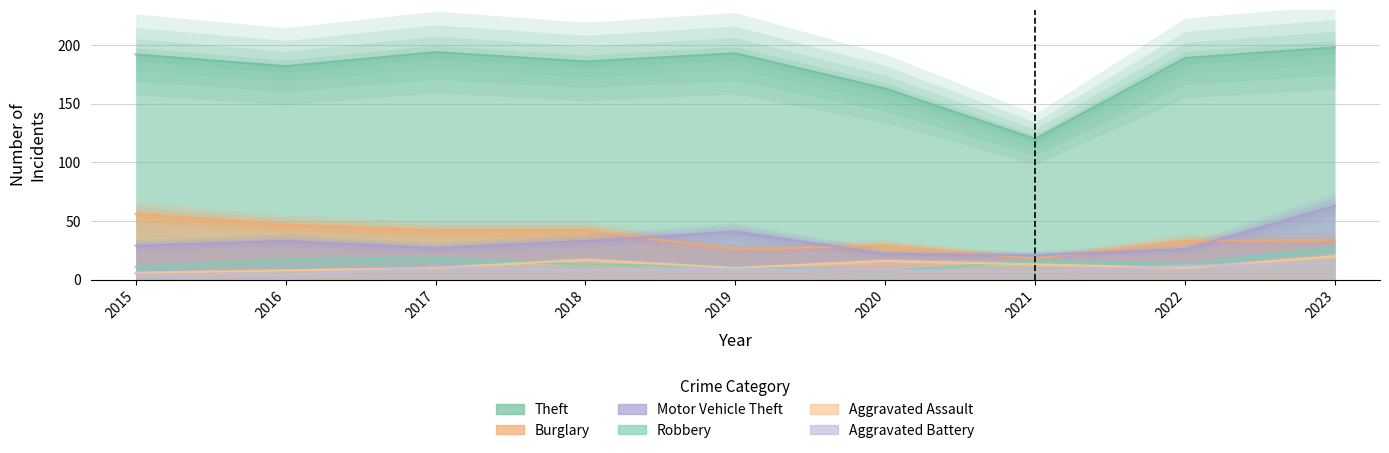

Which series changed the most between 2015 and 2022?

Burglary